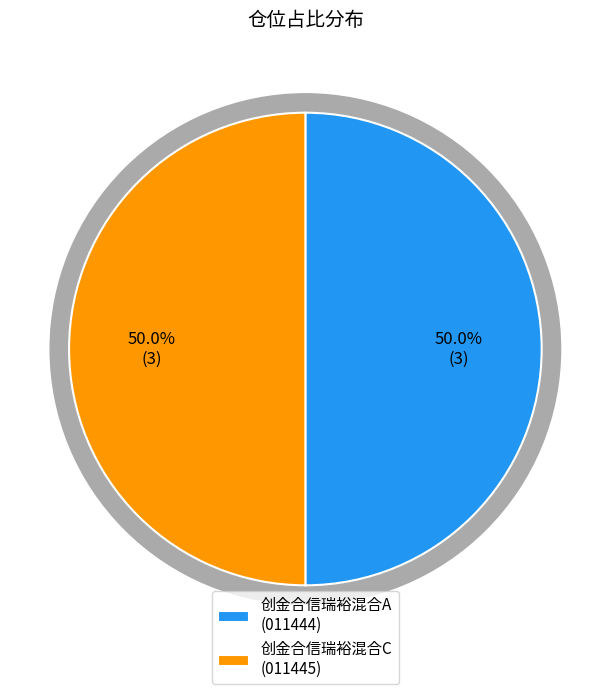

Which slice is the smallest?

创金合信瑞裕混合C